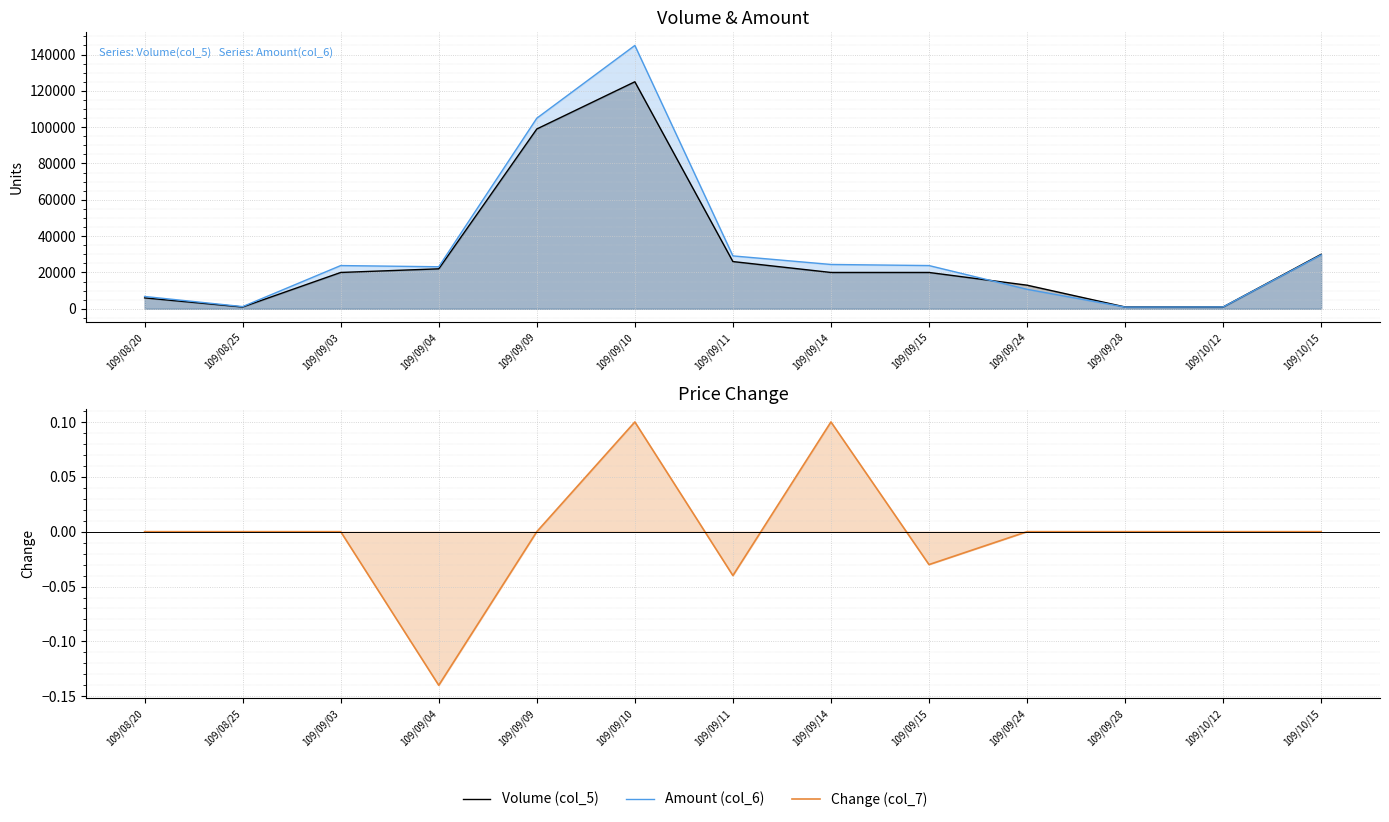

Rank the series by their maximum value, from highest to lowest.

Amount (col_6), Volume (col_5), Change (col_7)